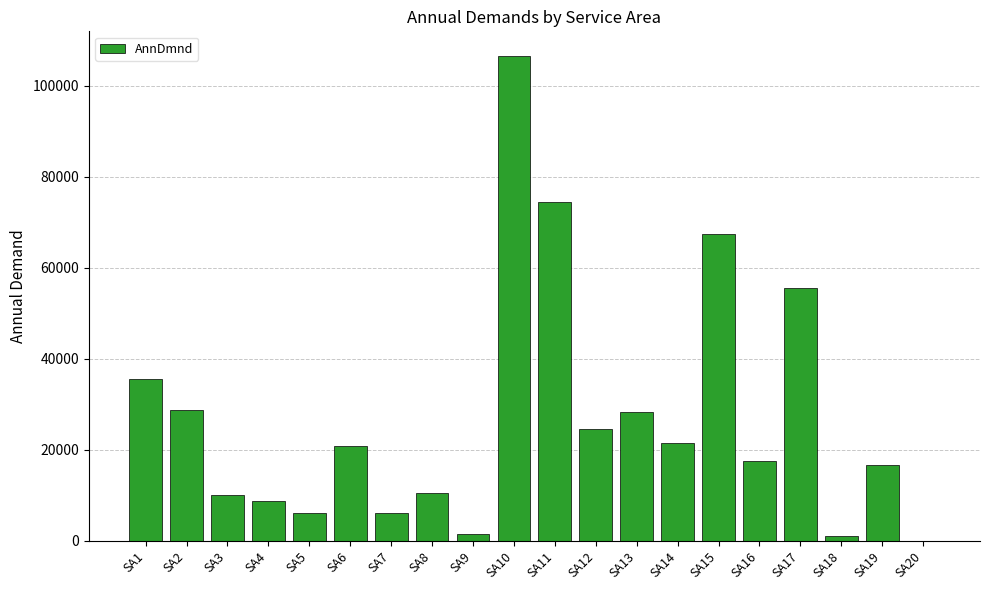

At which label is the value closest to 53336?

SA17